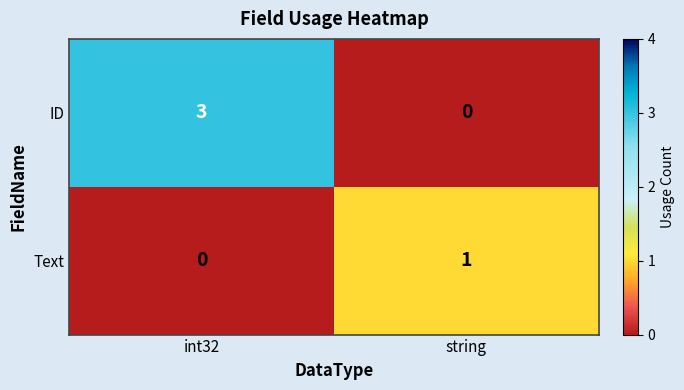

Which series has the largest total across all categories?

ID